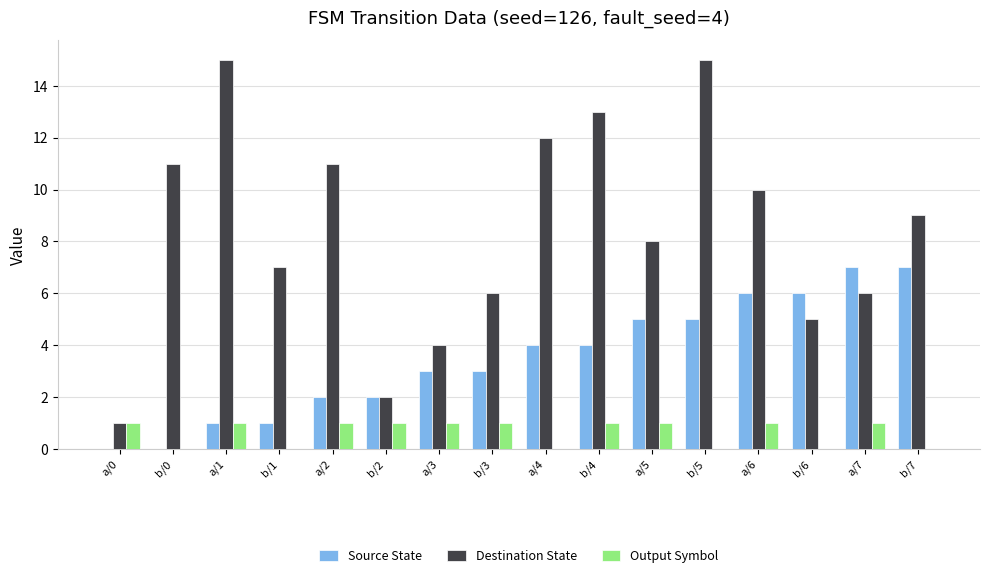

At which category is the sum across all series the highest?

b/5